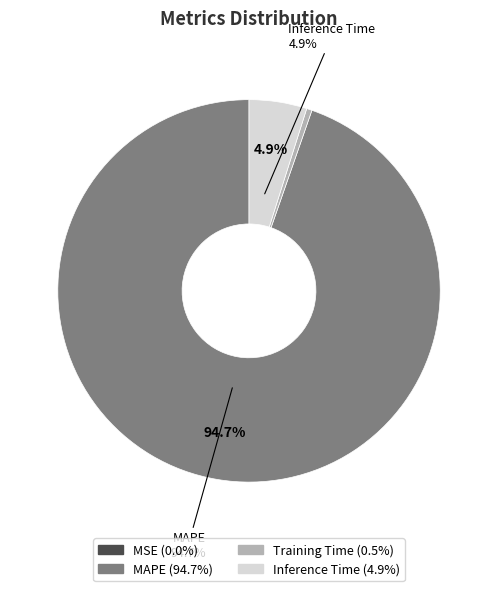

Which has a higher value, MAPE or Training Time?

MAPE